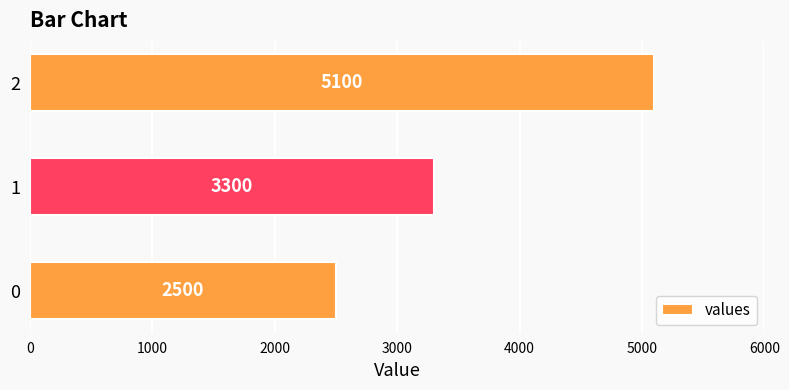

What is the ratio of the value at 1 to the value at 2?

0.6